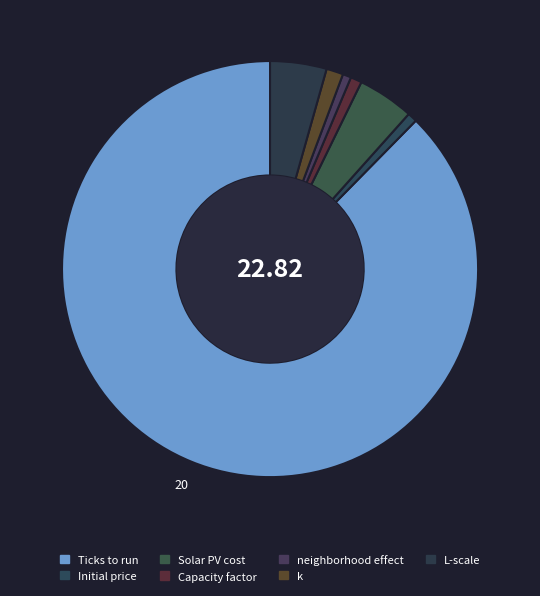

Which has a higher value, neighborhood effect or k?

k